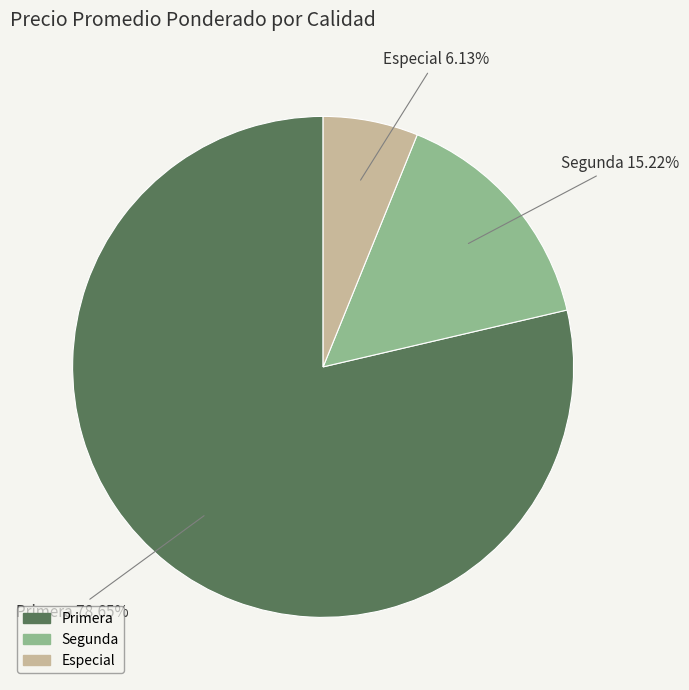

Is the sum of Especial and Primera greater than half?

Yes